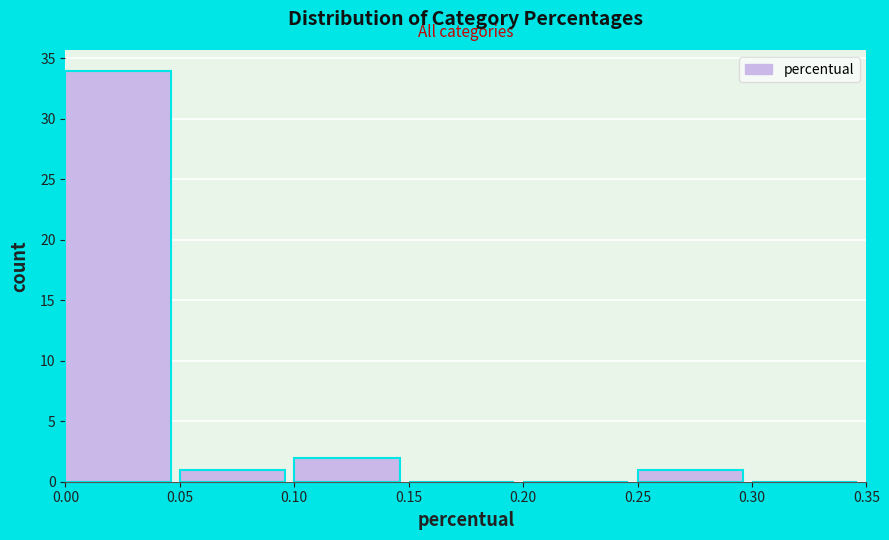

What is the height of the bar covering 0.10 to 0.15 on the x-axis? The values are not printed on the chart, so give them approximately, as read against the axis.

2